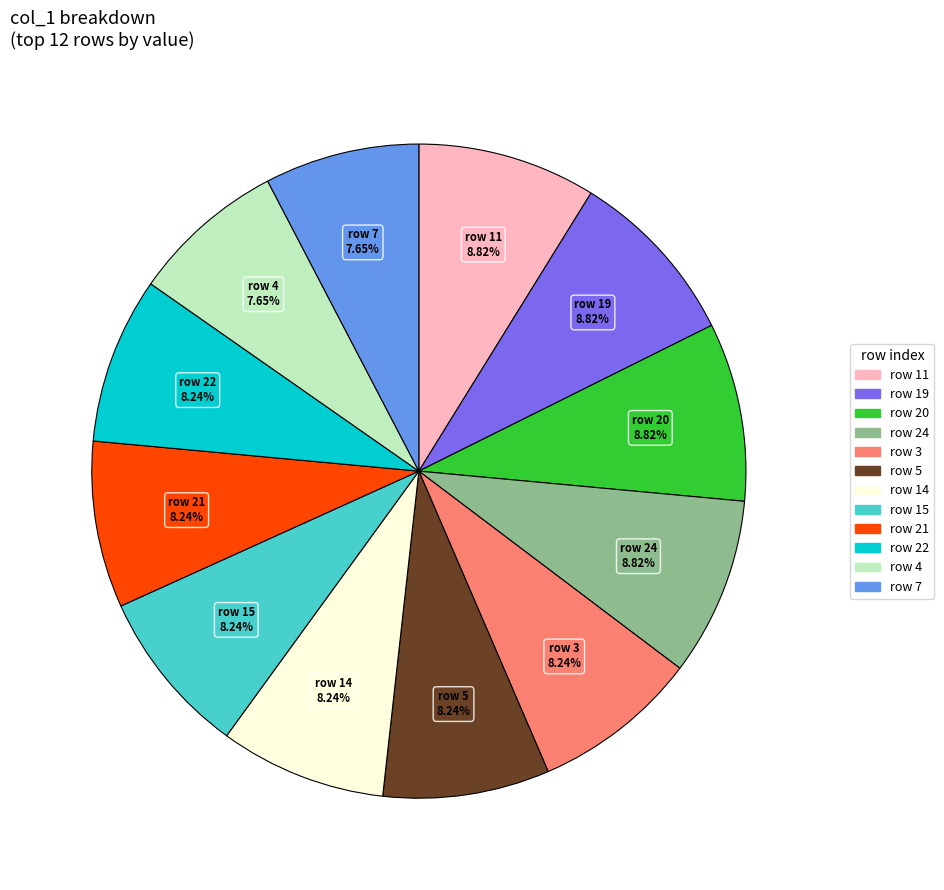

Count the number of slices in the pie.

12